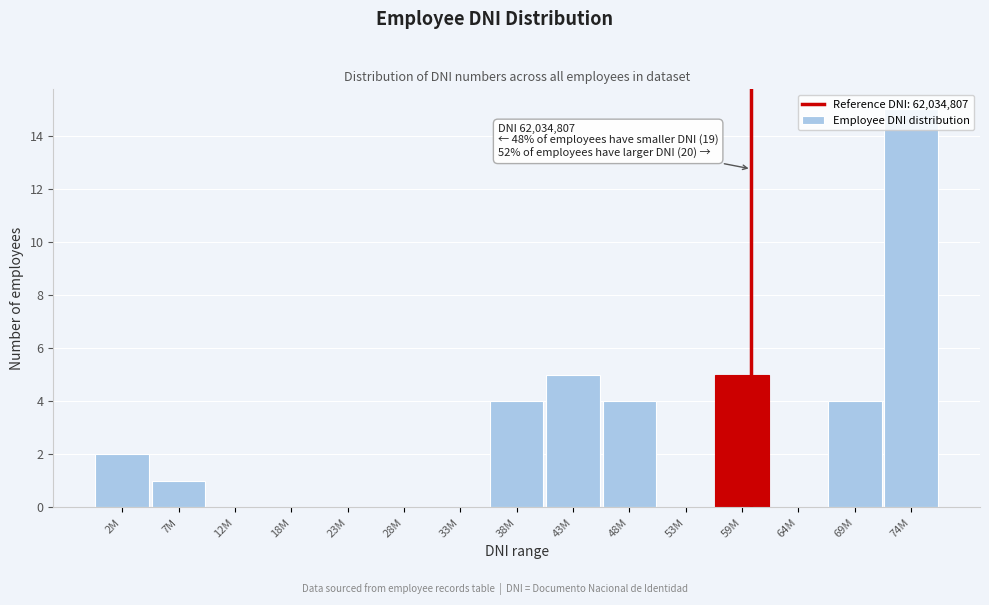

What is the sum of the values at 64M and 38M?

4